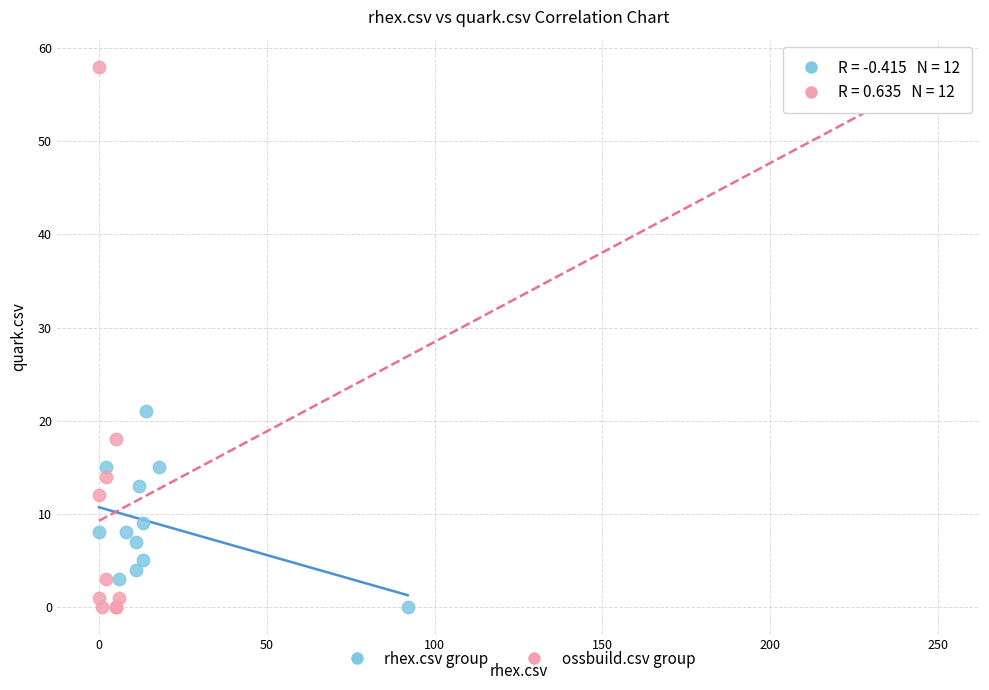

Which series contains the highest Y value?

ossbuild.csv group